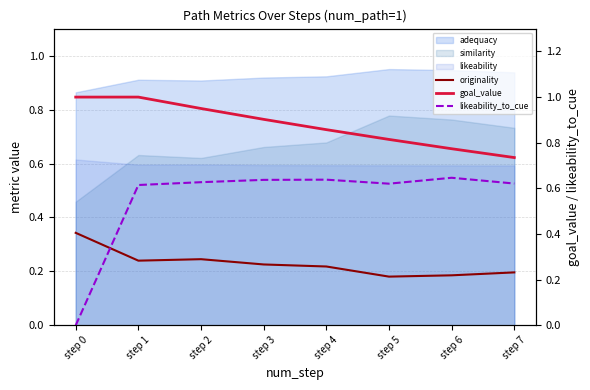

The originality series shows 0.1 at step 4. True or false?

False